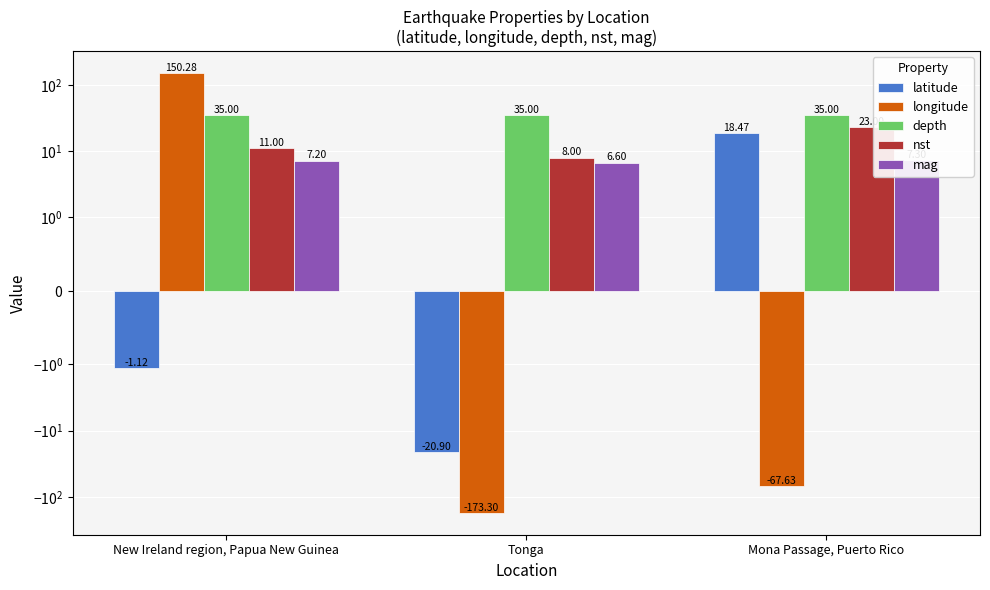

Which series has the largest range (max minus min)?

longitude